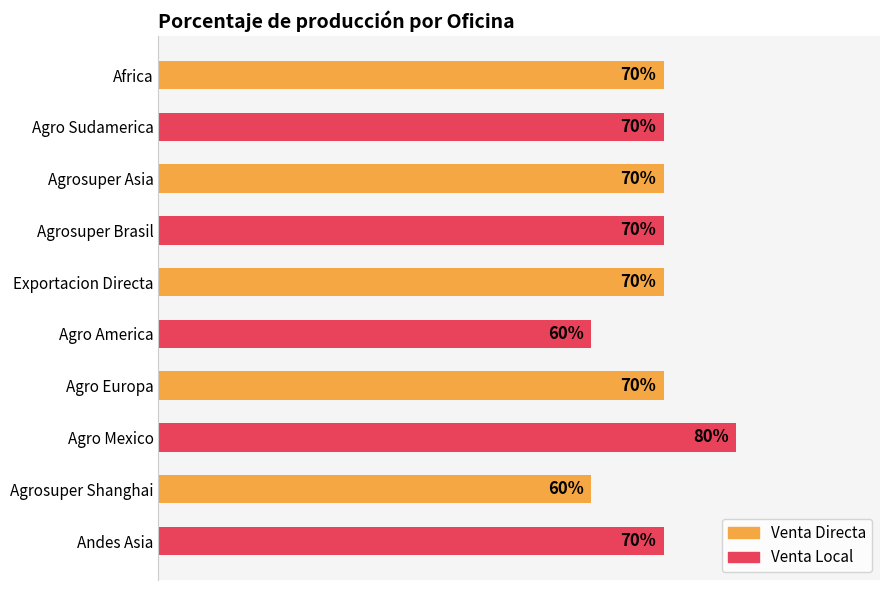

Does the chart contain any negative values?

No